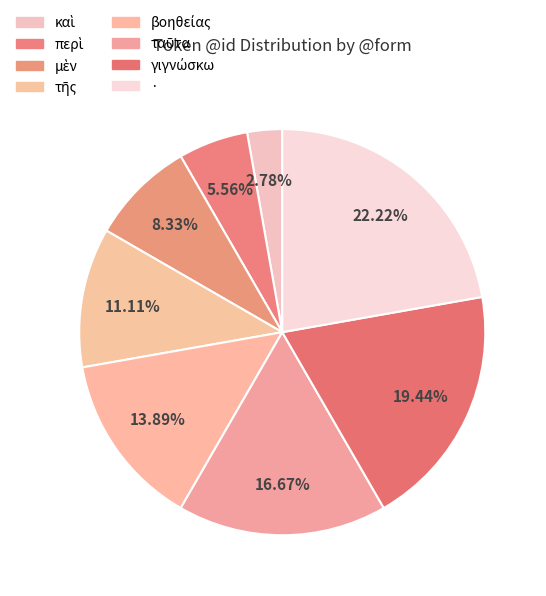

Is there a majority slice in this chart?

No